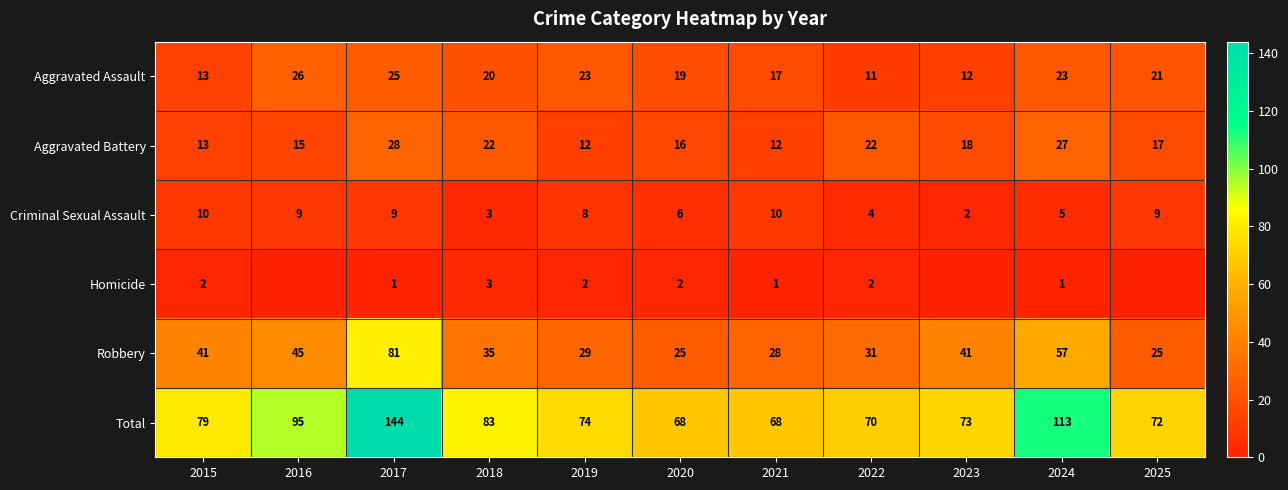

What is the average value of the Robbery series?

40